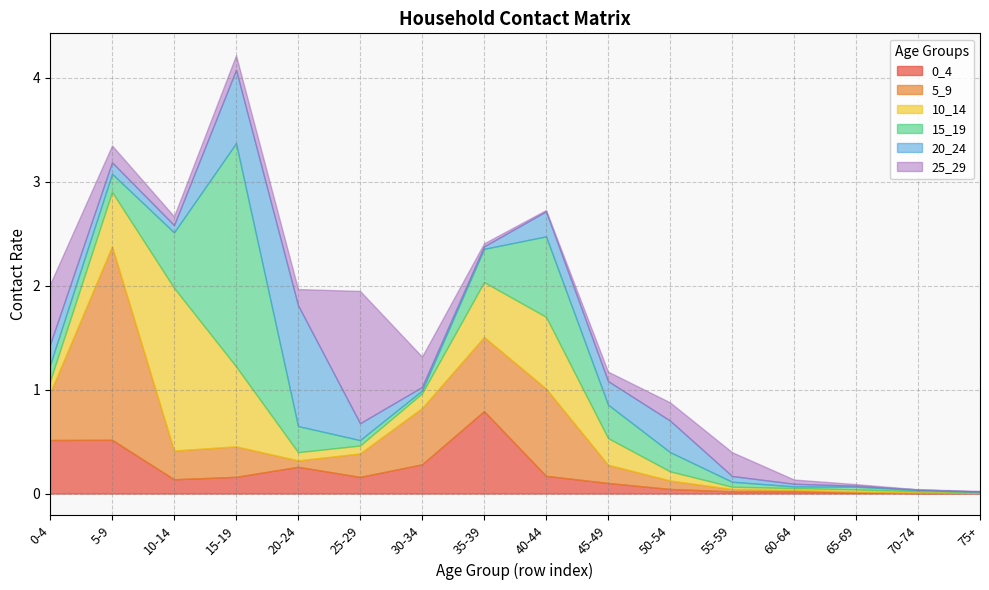

True or false: 0_4 and 10_14 cross at least once.

True